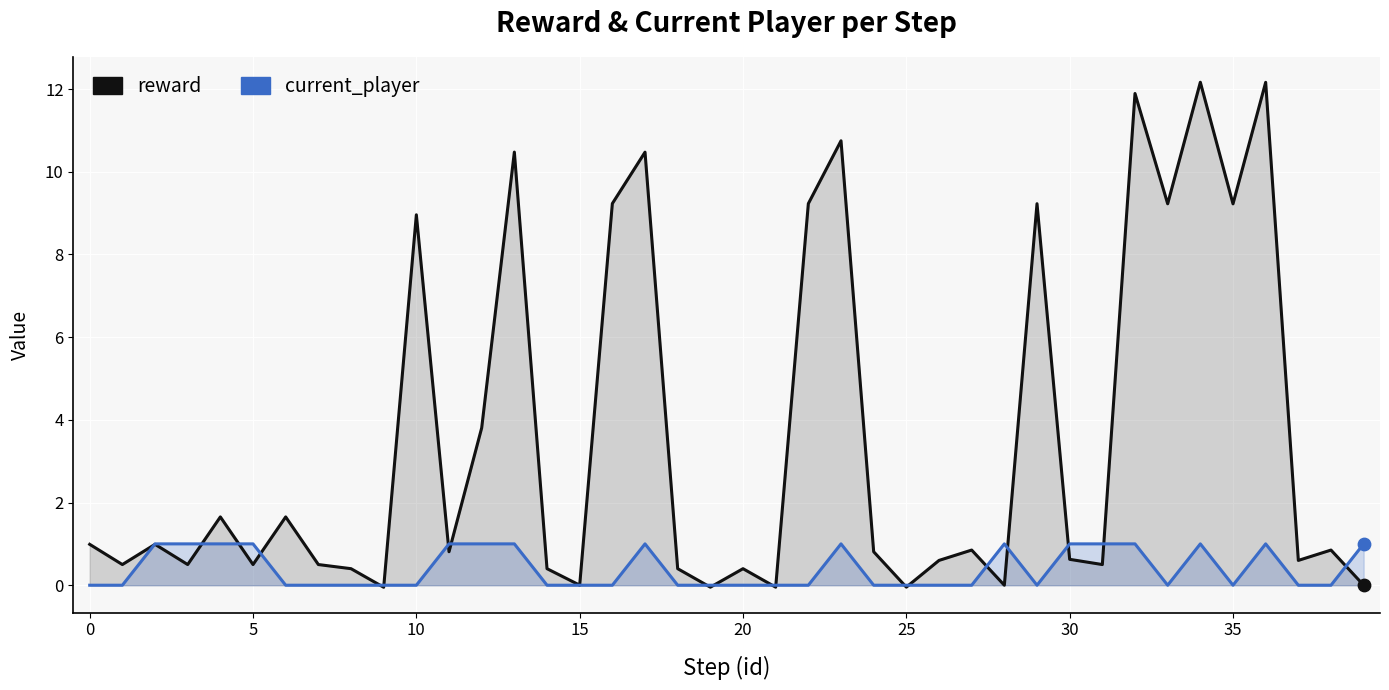

At which category is the sum across all series the highest?

34